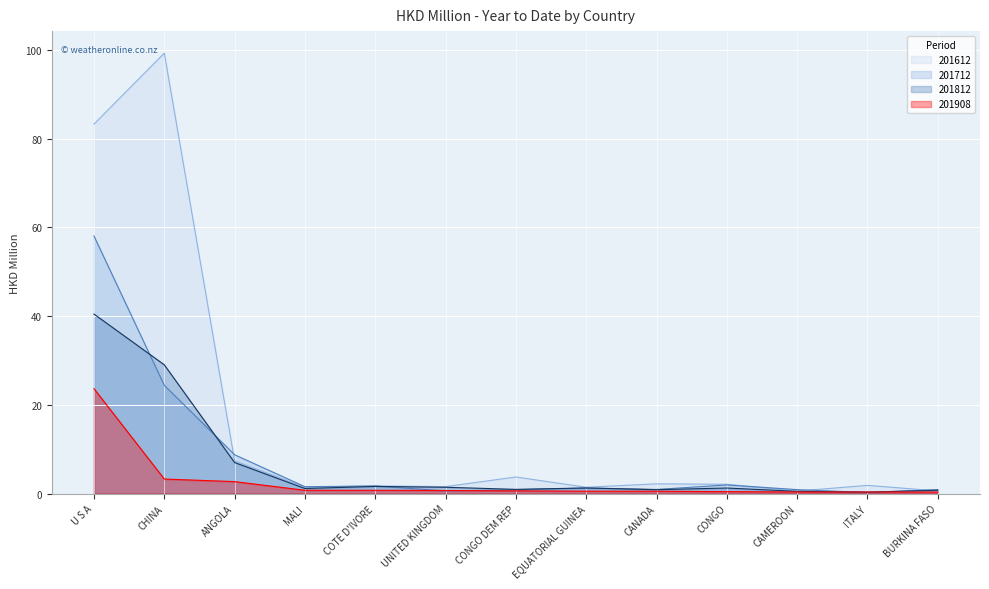

In 201712, how many points are higher than both neighbors (excluding endpoints)?

3